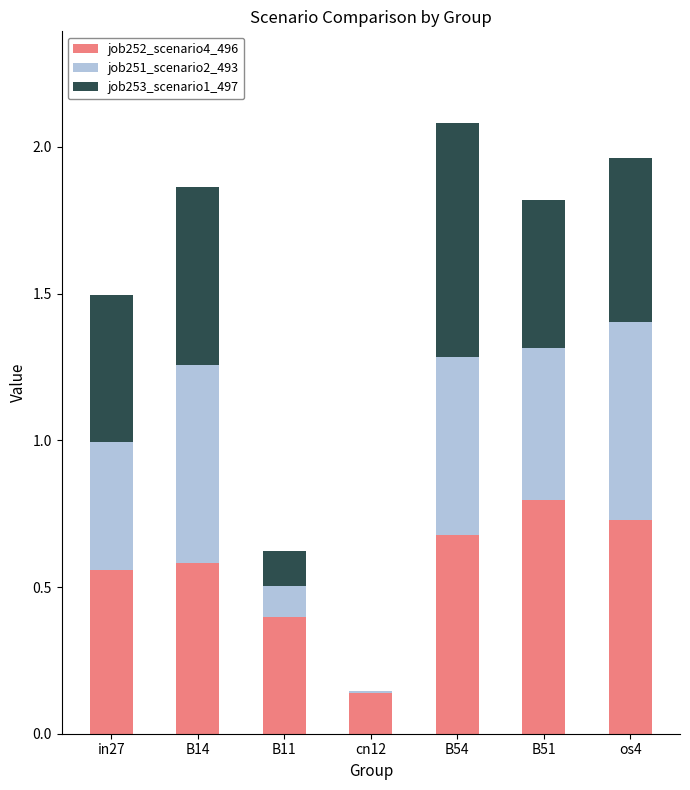

What is the maximum value for job252_scenario4_496?

0.8